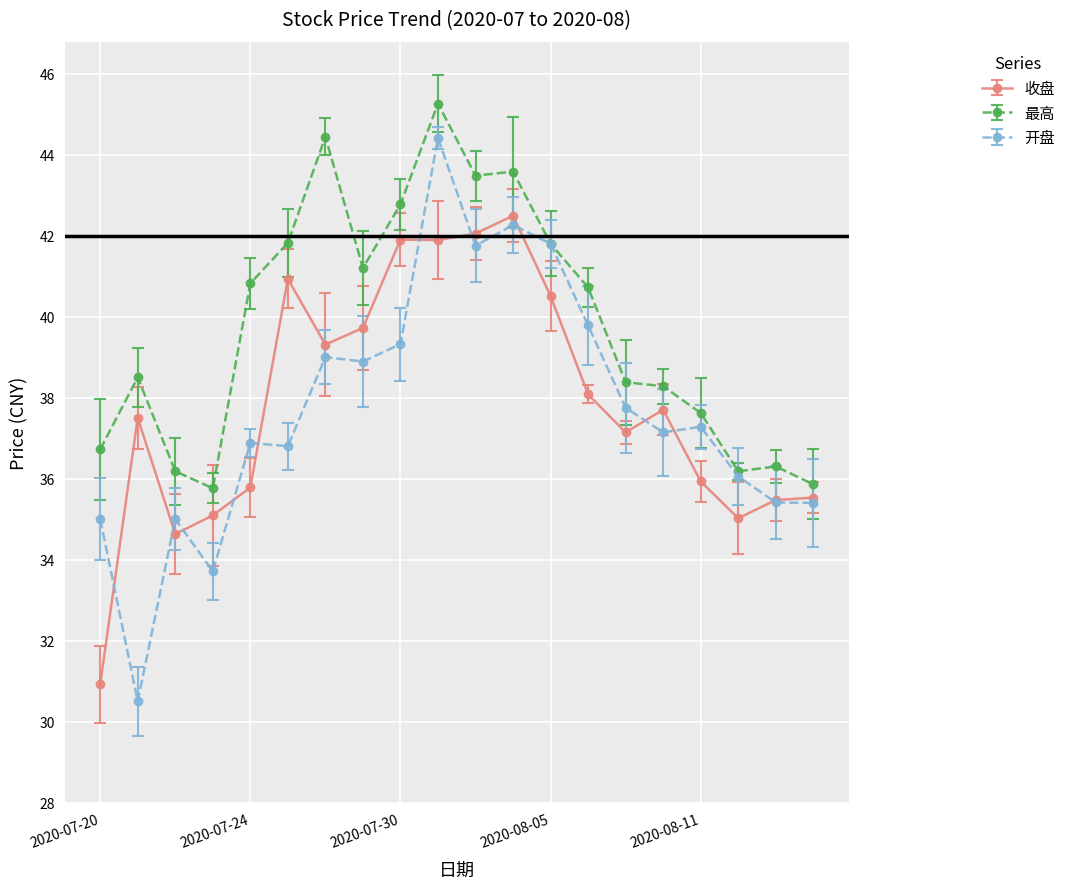

What is the lowest value of the 收盘 series?

30.9